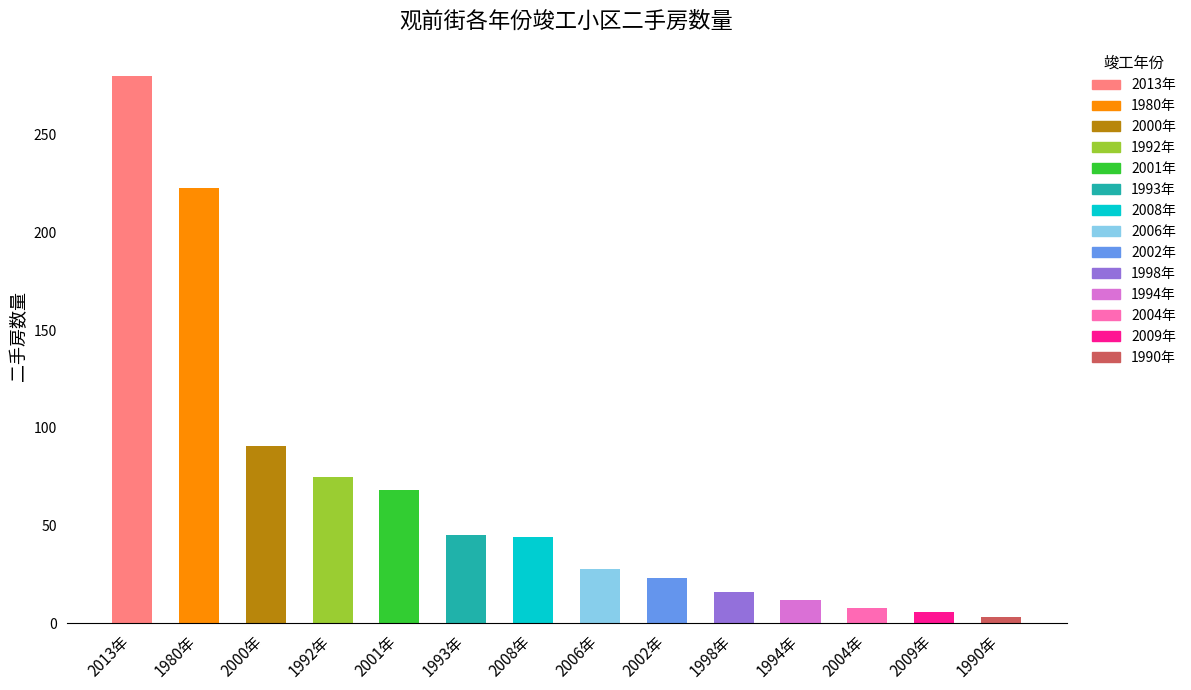

The value at 2006年 is 13. True or false?

False